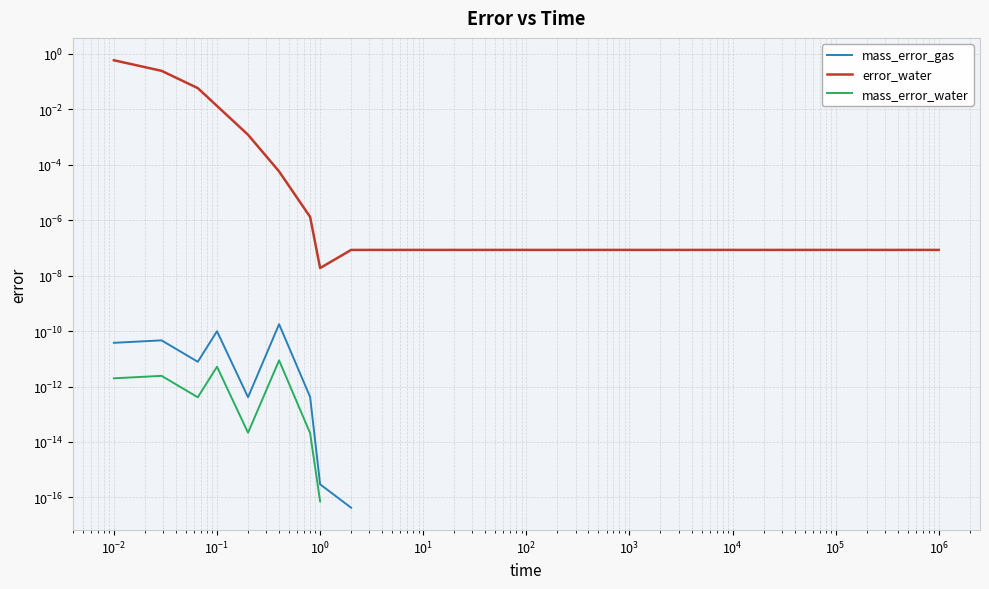

True or false: mass_error_water has more than 0 interior local peaks.

True